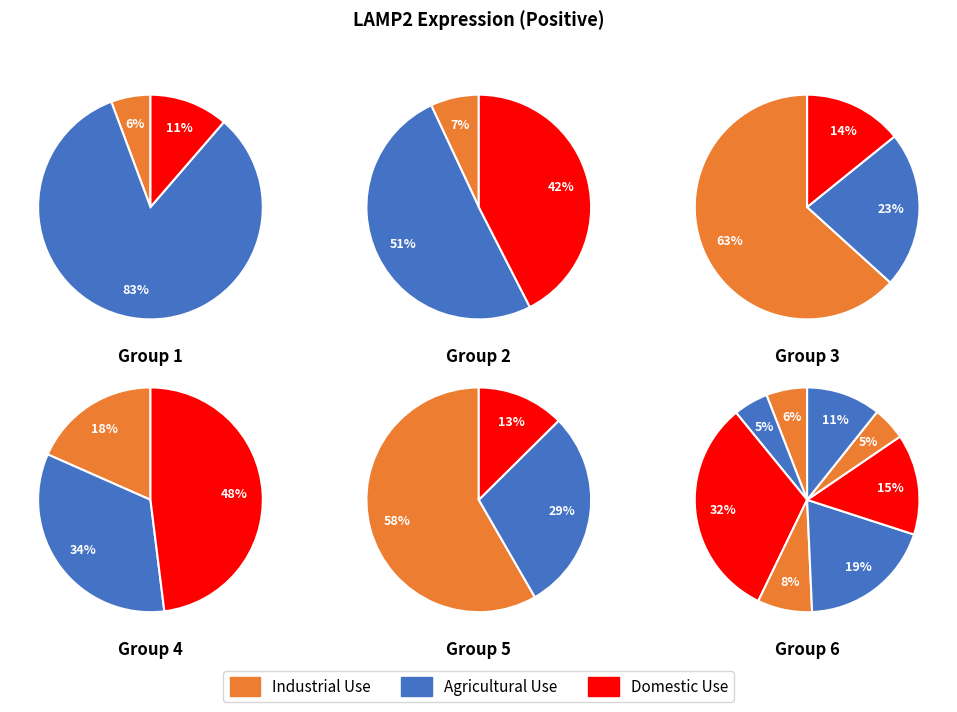

Count the number of slices in the pie.

23